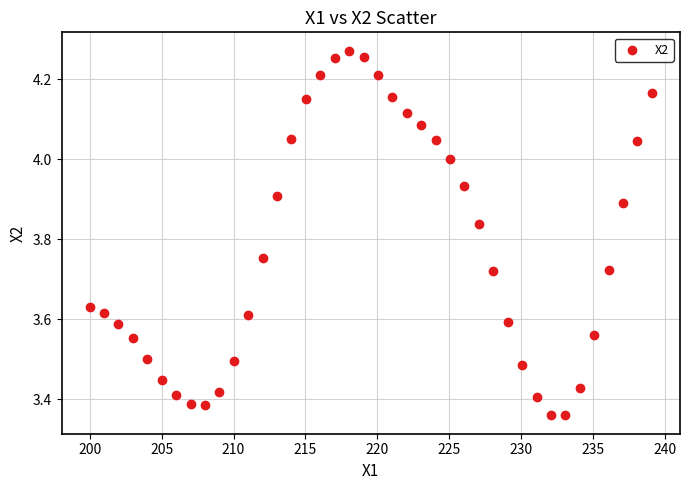

What is the range of Y values (max minus min)?

0.9